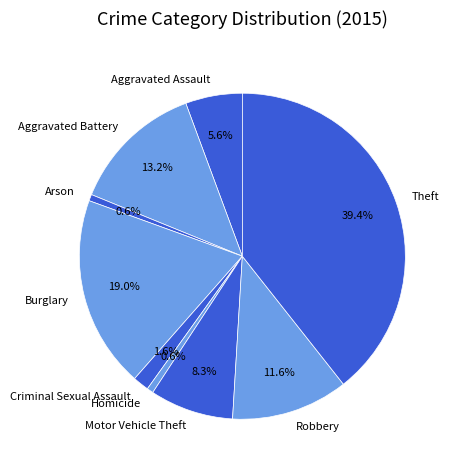

What percentage is the Robbery slice, to the nearest percent?

12%